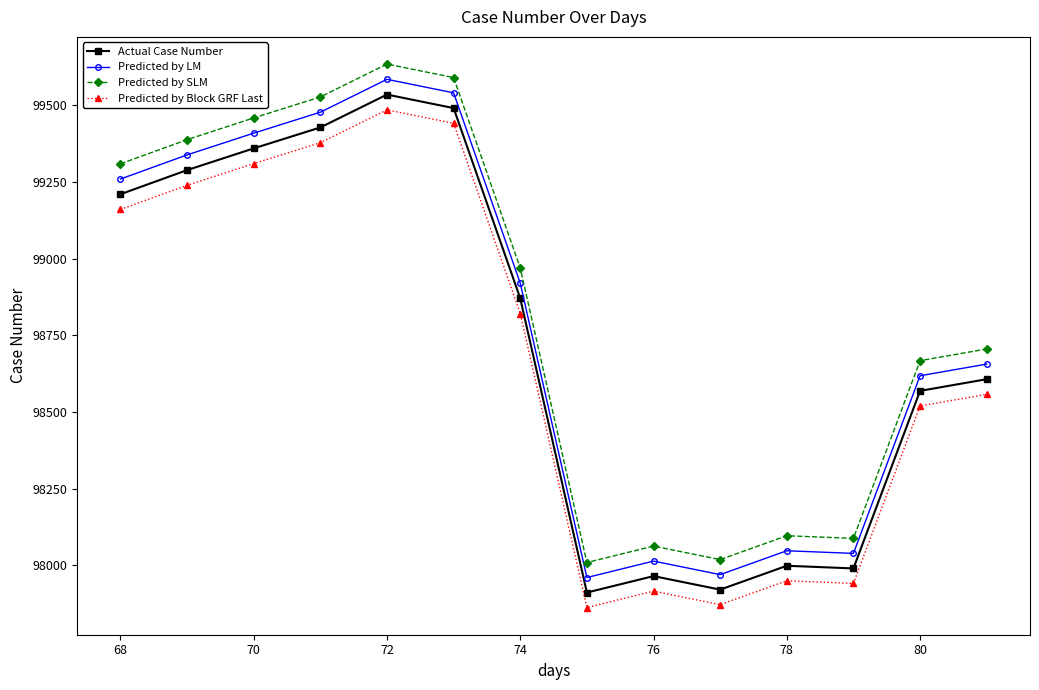

True or false: Actual Case Number and Predicted by LM intersect in this chart.

False